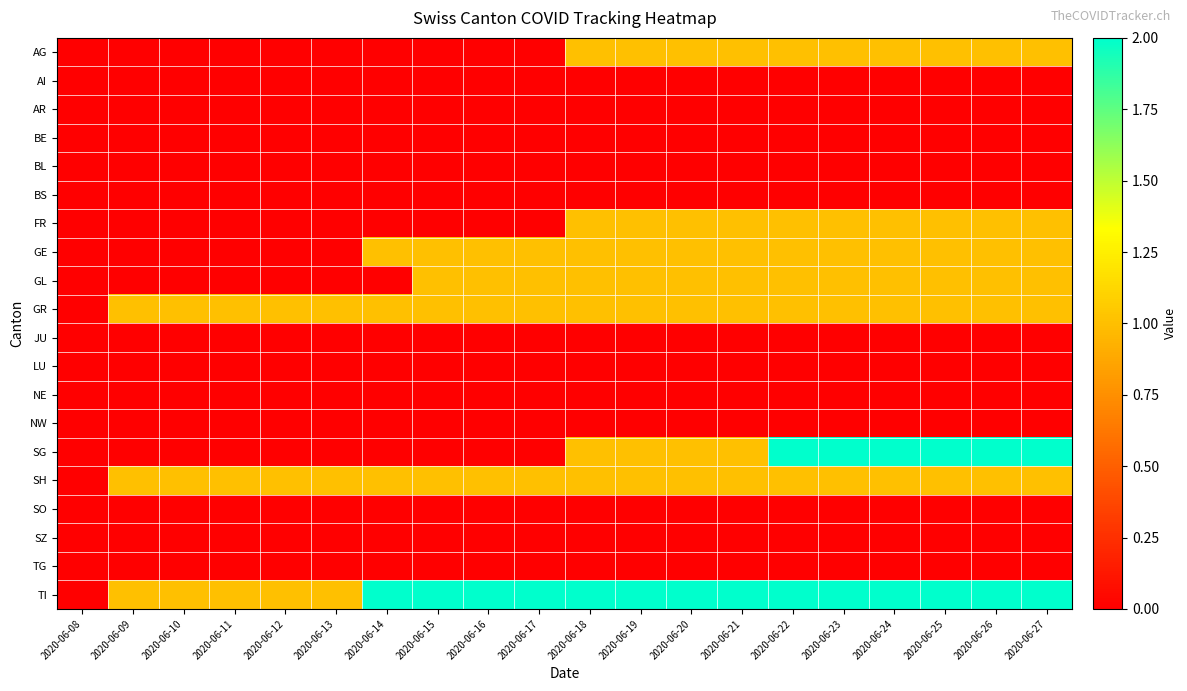

Reading left to right, list all the values displayed in this chart.

AG: 2020-06-08=0	2020-06-09=0	2020-06-10=0	2020-06-11=0	2020-06-12=0	2020-06-13=0	2020-06-14=0	2020-06-15=0	2020-06-16=0	2020-06-17=0	2020-06-18=1	2020-06-19=1	2020-06-20=1	2020-06-21=1	2020-06-22=1	2020-06-23=1	2020-06-24=1	2020-06-25=1	2020-06-26=1	2020-06-27=1
AI: 2020-06-08=0	2020-06-09=0	2020-06-10=0	2020-06-11=0	2020-06-12=0	2020-06-13=0	2020-06-14=0	2020-06-15=0	2020-06-16=0	2020-06-17=0	2020-06-18=0	2020-06-19=0	2020-06-20=0	2020-06-21=0	2020-06-22=0	2020-06-23=0	2020-06-24=0	2020-06-25=0	2020-06-26=0	2020-06-27=0
AR: 2020-06-08=0	2020-06-09=0	2020-06-10=0	2020-06-11=0	2020-06-12=0	2020-06-13=0	2020-06-14=0	2020-06-15=0	2020-06-16=0	2020-06-17=0	2020-06-18=0	2020-06-19=0	2020-06-20=0	2020-06-21=0	2020-06-22=0	2020-06-23=0	2020-06-24=0	2020-06-25=0	2020-06-26=0	2020-06-27=0
BE: 2020-06-08=0	2020-06-09=0	2020-06-10=0	2020-06-11=0	2020-06-12=0	2020-06-13=0	2020-06-14=0	2020-06-15=0	2020-06-16=0	2020-06-17=0	2020-06-18=0	2020-06-19=0	2020-06-20=0	2020-06-21=0	2020-06-22=0	2020-06-23=0	2020-06-24=0	2020-06-25=0	2020-06-26=0	2020-06-27=0
BL: 2020-06-08=0	2020-06-09=0	2020-06-10=0	2020-06-11=0	2020-06-12=0	2020-06-13=0	2020-06-14=0	2020-06-15=0	2020-06-16=0	2020-06-17=0	2020-06-18=0	2020-06-19=0	2020-06-20=0	2020-06-21=0	2020-06-22=0	2020-06-23=0	2020-06-24=0	2020-06-25=0	2020-06-26=0	2020-06-27=0
BS: 2020-06-08=0	2020-06-09=0	2020-06-10=0	2020-06-11=0	2020-06-12=0	2020-06-13=0	2020-06-14=0	2020-06-15=0	2020-06-16=0	2020-06-17=0	2020-06-18=0	2020-06-19=0	2020-06-20=0	2020-06-21=0	2020-06-22=0	2020-06-23=0	2020-06-24=0	2020-06-25=0	2020-06-26=0	2020-06-27=0
FR: 2020-06-08=0	2020-06-09=0	2020-06-10=0	2020-06-11=0	2020-06-12=0	2020-06-13=0	2020-06-14=0	2020-06-15=0	2020-06-16=0	2020-06-17=0	2020-06-18=1	2020-06-19=1	2020-06-20=1	2020-06-21=1	2020-06-22=1	2020-06-23=1	2020-06-24=1	2020-06-25=1	2020-06-26=1	2020-06-27=1
GE: 2020-06-08=0	2020-06-09=0	2020-06-10=0	2020-06-11=0	2020-06-12=0	2020-06-13=0	2020-06-14=1	2020-06-15=1	2020-06-16=1	2020-06-17=1	2020-06-18=1	2020-06-19=1	2020-06-20=1	2020-06-21=1	2020-06-22=1	2020-06-23=1	2020-06-24=1	2020-06-25=1	2020-06-26=1	2020-06-27=1
GL: 2020-06-08=0	2020-06-09=0	2020-06-10=0	2020-06-11=0	2020-06-12=0	2020-06-13=0	2020-06-14=0	2020-06-15=1	2020-06-16=1	2020-06-17=1	2020-06-18=1	2020-06-19=1	2020-06-20=1	2020-06-21=1	2020-06-22=1	2020-06-23=1	2020-06-24=1	2020-06-25=1	2020-06-26=1	2020-06-27=1
GR: 2020-06-08=0	2020-06-09=1	2020-06-10=1	2020-06-11=1	2020-06-12=1	2020-06-13=1	2020-06-14=1	2020-06-15=1	2020-06-16=1	2020-06-17=1	2020-06-18=1	2020-06-19=1	2020-06-20=1	2020-06-21=1	2020-06-22=1	2020-06-23=1	2020-06-24=1	2020-06-25=1	2020-06-26=1	2020-06-27=1
JU: 2020-06-08=0	2020-06-09=0	2020-06-10=0	2020-06-11=0	2020-06-12=0	2020-06-13=0	2020-06-14=0	2020-06-15=0	2020-06-16=0	2020-06-17=0	2020-06-18=0	2020-06-19=0	2020-06-20=0	2020-06-21=0	2020-06-22=0	2020-06-23=0	2020-06-24=0	2020-06-25=0	2020-06-26=0	2020-06-27=0
LU: 2020-06-08=0	2020-06-09=0	2020-06-10=0	2020-06-11=0	2020-06-12=0	2020-06-13=0	2020-06-14=0	2020-06-15=0	2020-06-16=0	2020-06-17=0	2020-06-18=0	2020-06-19=0	2020-06-20=0	2020-06-21=0	2020-06-22=0	2020-06-23=0	2020-06-24=0	2020-06-25=0	2020-06-26=0	2020-06-27=0
NE: 2020-06-08=0	2020-06-09=0	2020-06-10=0	2020-06-11=0	2020-06-12=0	2020-06-13=0	2020-06-14=0	2020-06-15=0	2020-06-16=0	2020-06-17=0	2020-06-18=0	2020-06-19=0	2020-06-20=0	2020-06-21=0	2020-06-22=0	2020-06-23=0	2020-06-24=0	2020-06-25=0	2020-06-26=0	2020-06-27=0
NW: 2020-06-08=0	2020-06-09=0	2020-06-10=0	2020-06-11=0	2020-06-12=0	2020-06-13=0	2020-06-14=0	2020-06-15=0	2020-06-16=0	2020-06-17=0	2020-06-18=0	2020-06-19=0	2020-06-20=0	2020-06-21=0	2020-06-22=0	2020-06-23=0	2020-06-24=0	2020-06-25=0	2020-06-26=0	2020-06-27=0
SG: 2020-06-08=0	2020-06-09=0	2020-06-10=0	2020-06-11=0	2020-06-12=0	2020-06-13=0	2020-06-14=0	2020-06-15=0	2020-06-16=0	2020-06-17=0	2020-06-18=1	2020-06-19=1	2020-06-20=1	2020-06-21=1	2020-06-22=2	2020-06-23=2	2020-06-24=2	2020-06-25=2	2020-06-26=2	2020-06-27=2
SH: 2020-06-08=0	2020-06-09=1	2020-06-10=1	2020-06-11=1	2020-06-12=1	2020-06-13=1	2020-06-14=1	2020-06-15=1	2020-06-16=1	2020-06-17=1	2020-06-18=1	2020-06-19=1	2020-06-20=1	2020-06-21=1	2020-06-22=1	2020-06-23=1	2020-06-24=1	2020-06-25=1	2020-06-26=1	2020-06-27=1
SO: 2020-06-08=0	2020-06-09=0	2020-06-10=0	2020-06-11=0	2020-06-12=0	2020-06-13=0	2020-06-14=0	2020-06-15=0	2020-06-16=0	2020-06-17=0	2020-06-18=0	2020-06-19=0	2020-06-20=0	2020-06-21=0	2020-06-22=0	2020-06-23=0	2020-06-24=0	2020-06-25=0	2020-06-26=0	2020-06-27=0
SZ: 2020-06-08=0	2020-06-09=0	2020-06-10=0	2020-06-11=0	2020-06-12=0	2020-06-13=0	2020-06-14=0	2020-06-15=0	2020-06-16=0	2020-06-17=0	2020-06-18=0	2020-06-19=0	2020-06-20=0	2020-06-21=0	2020-06-22=0	2020-06-23=0	2020-06-24=0	2020-06-25=0	2020-06-26=0	2020-06-27=0
TG: 2020-06-08=0	2020-06-09=0	2020-06-10=0	2020-06-11=0	2020-06-12=0	2020-06-13=0	2020-06-14=0	2020-06-15=0	2020-06-16=0	2020-06-17=0	2020-06-18=0	2020-06-19=0	2020-06-20=0	2020-06-21=0	2020-06-22=0	2020-06-23=0	2020-06-24=0	2020-06-25=0	2020-06-26=0	2020-06-27=0
TI: 2020-06-08=0	2020-06-09=1	2020-06-10=1	2020-06-11=1	2020-06-12=1	2020-06-13=1	2020-06-14=2	2020-06-15=2	2020-06-16=2	2020-06-17=2	2020-06-18=2	2020-06-19=2	2020-06-20=2	2020-06-21=2	2020-06-22=2	2020-06-23=2	2020-06-24=2	2020-06-25=2	2020-06-26=2	2020-06-27=2